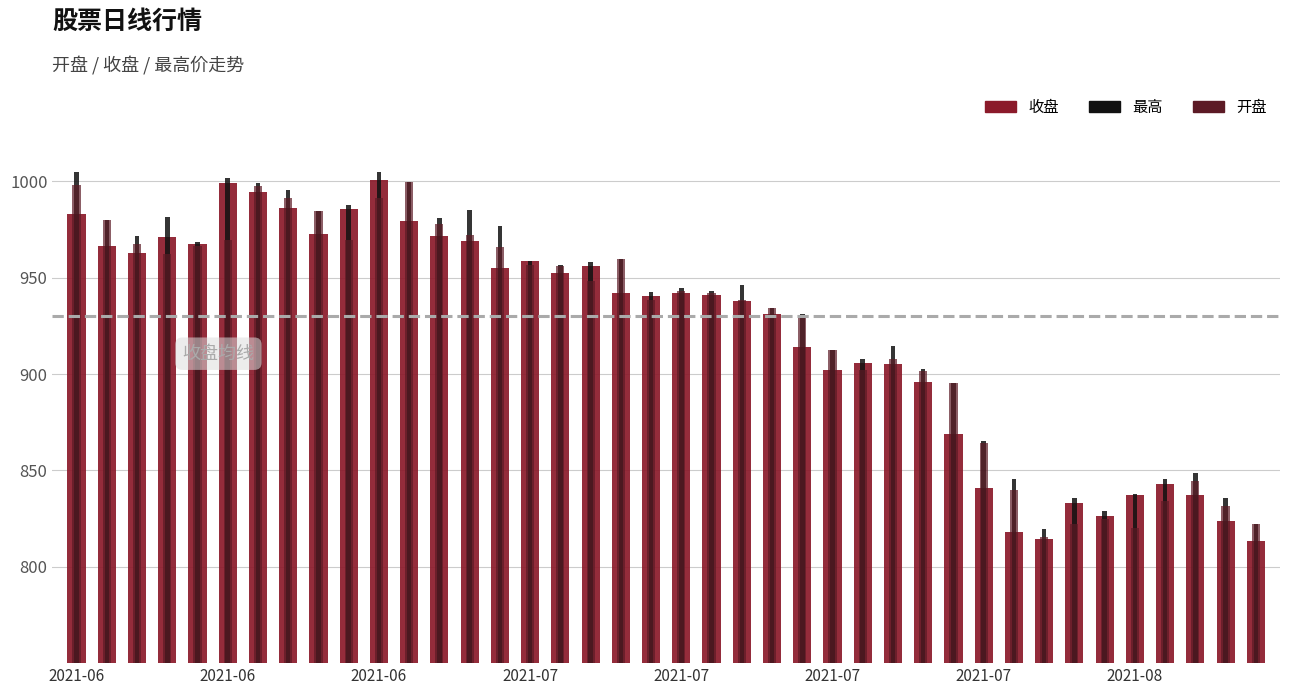

What are all the series names shown in the legend?

收盘, 最高, 开盘